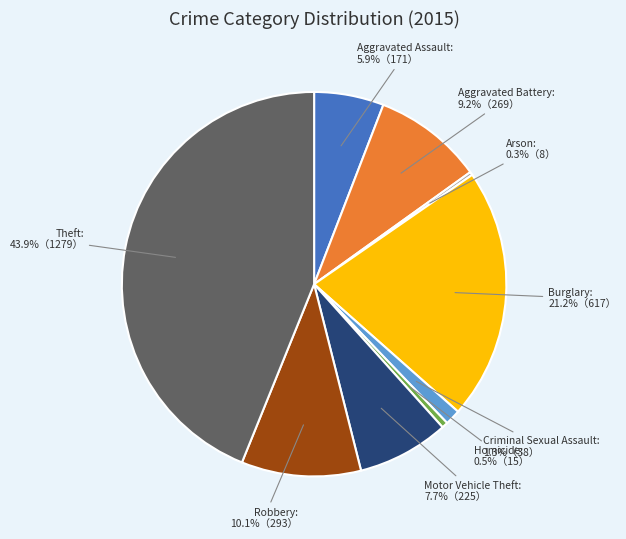

Does any single category account for the majority?

No